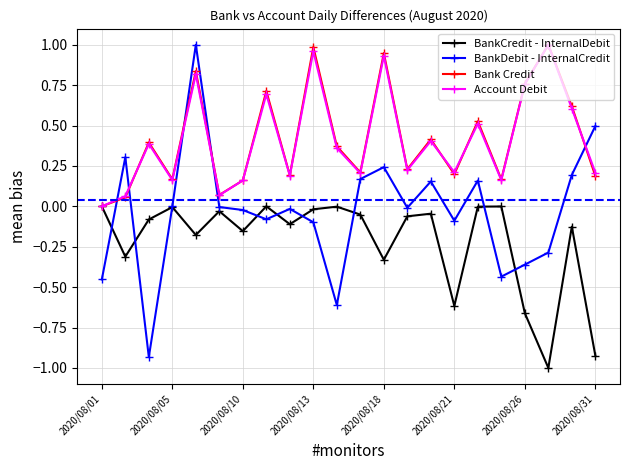

True or false: BankDebit - InternalCredit and Account Debit cross at least once.

True